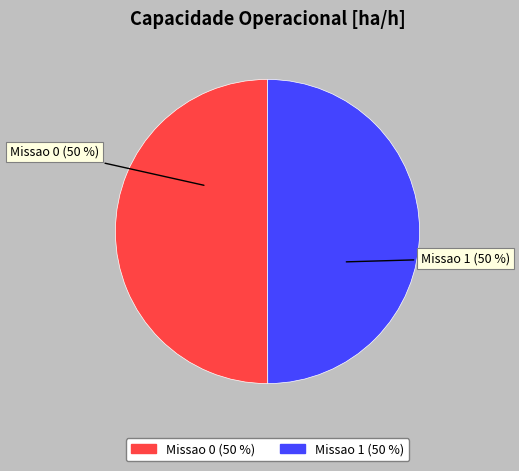

Is it true that Missao 0 is 50% of the pie?

True